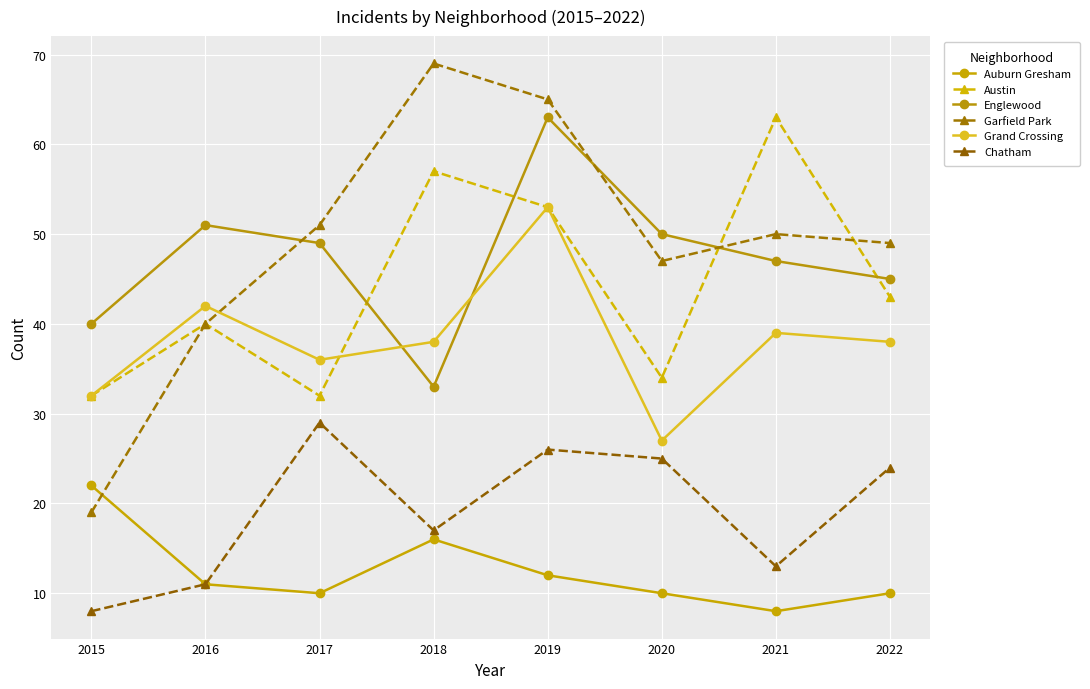

What is the difference between the maximum and minimum values in the Garfield Park series?

50